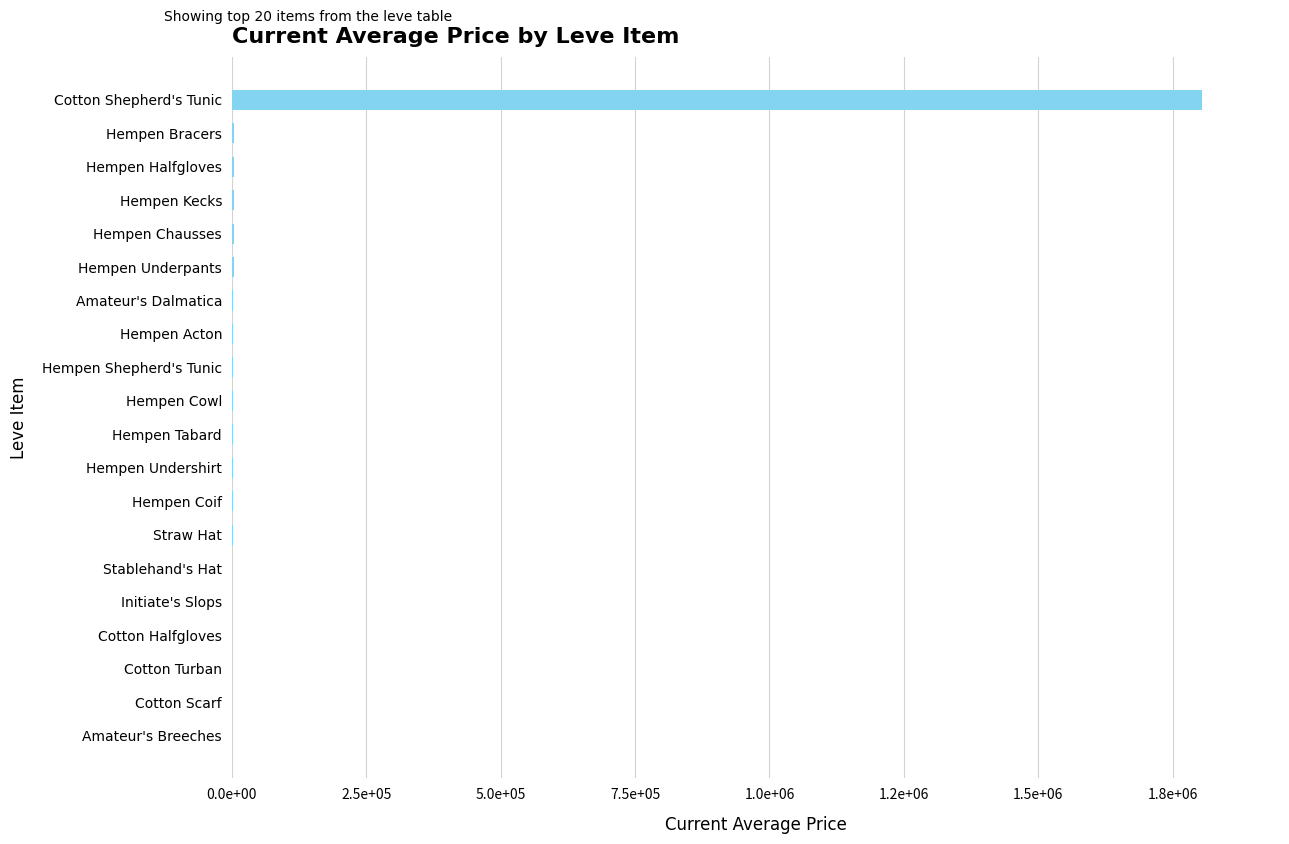

What is the difference between the maximum and minimum values?

1805005.5